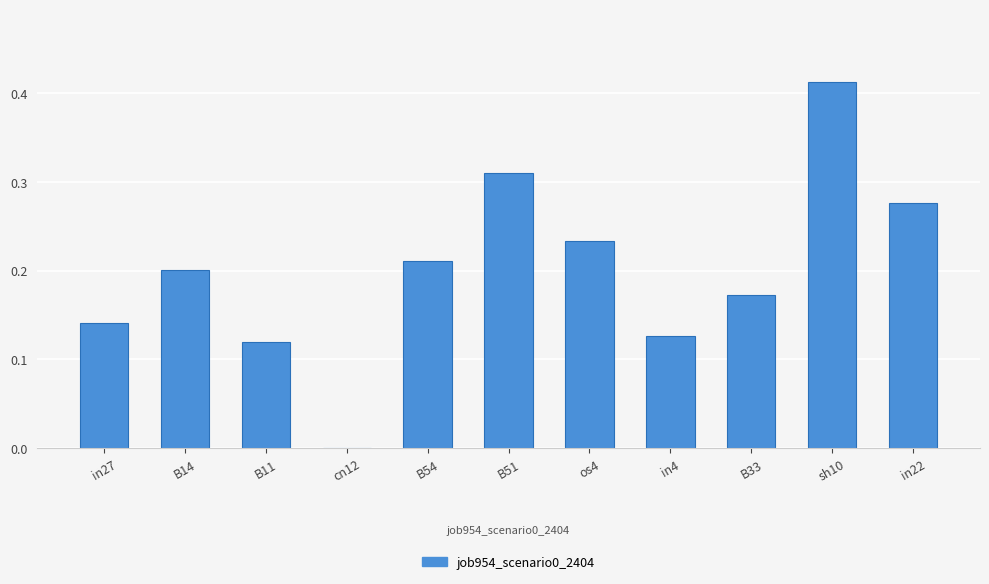

Which label corresponds to the largest value in the chart?

sh10